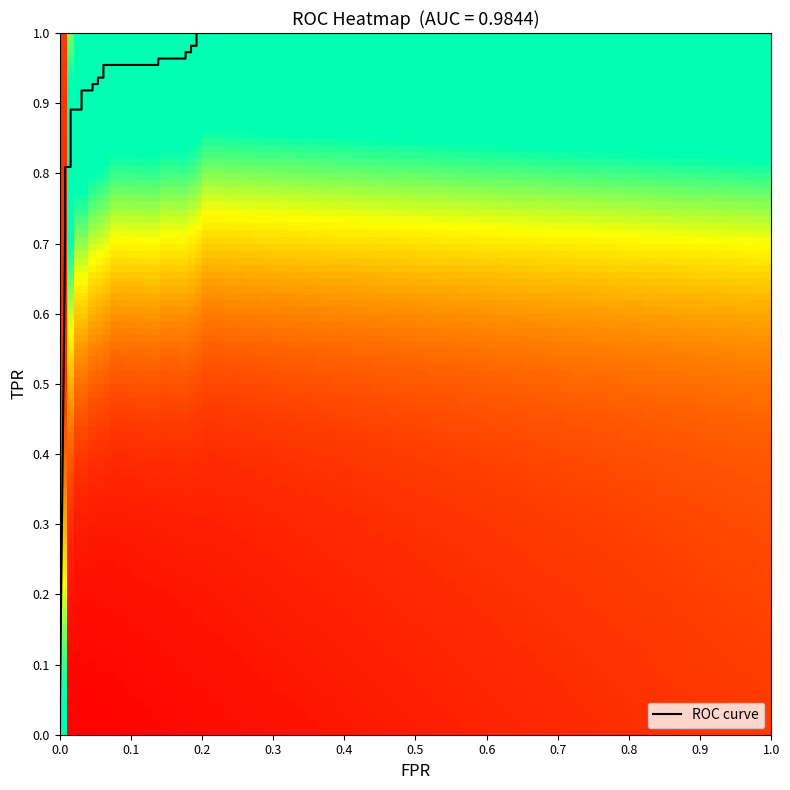

Which series has the largest range (max minus min)?

fpr